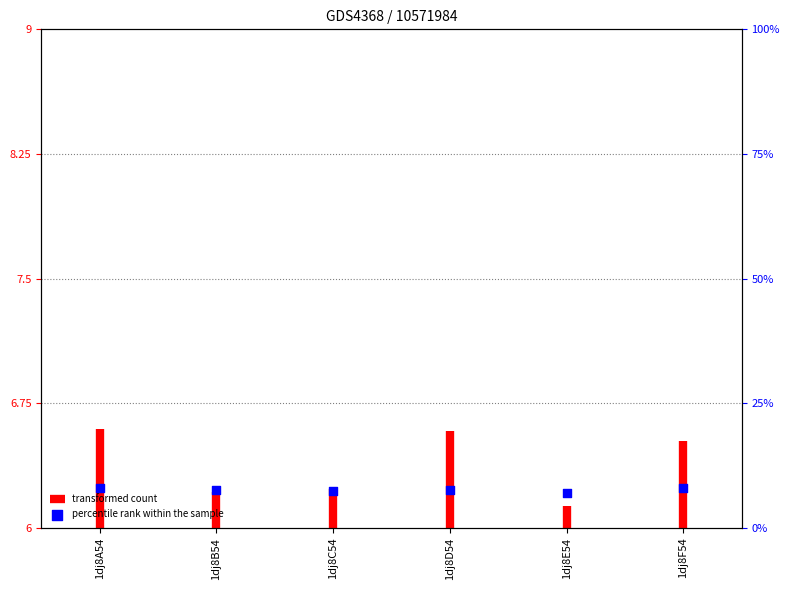

Between 1dj8E54 and 1dj8B54, which is larger?

1dj8B54